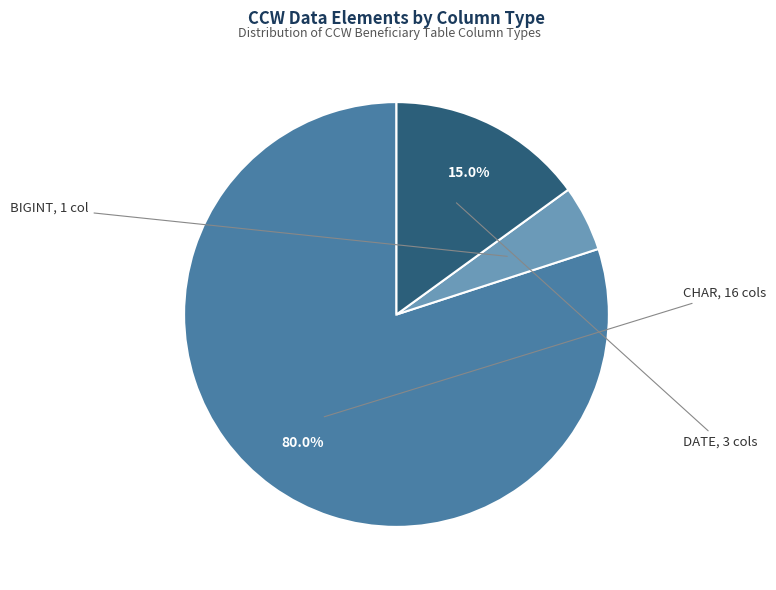

What percentage do CHAR and BIGINT together represent?

95.0%